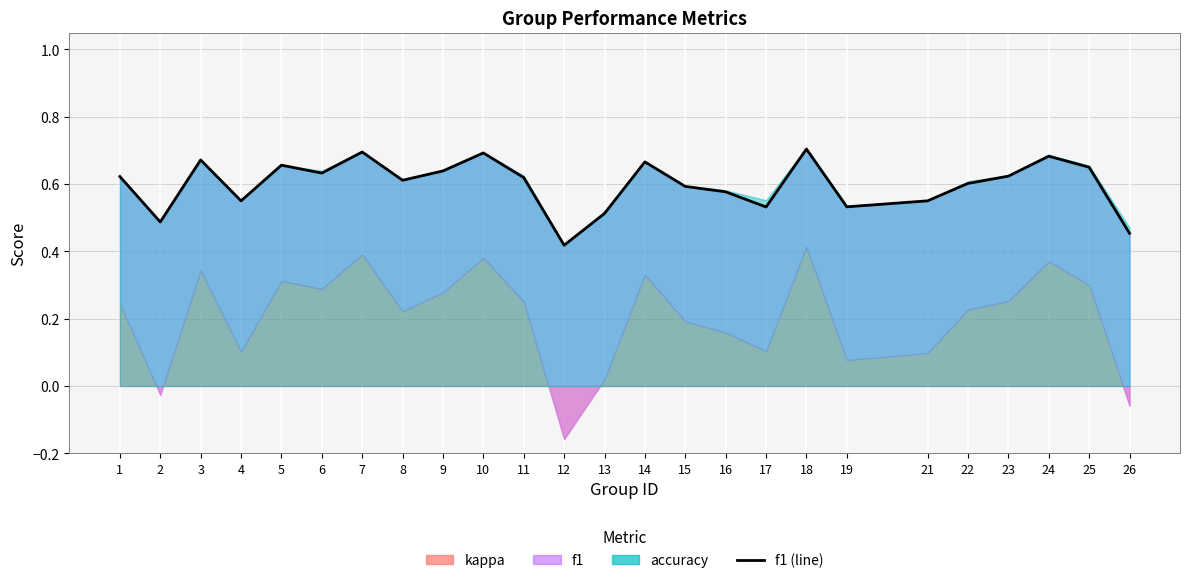

How many series are shown in this chart?

3